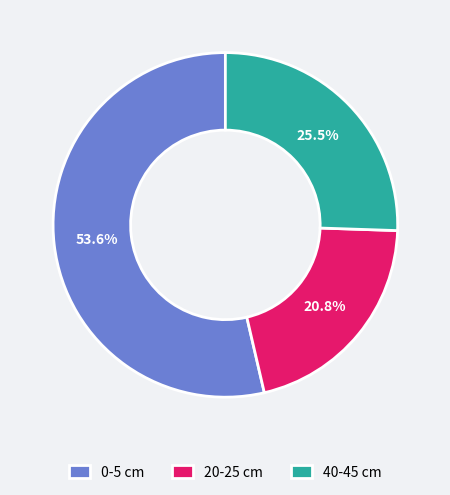

Is there a majority slice in this chart?

Yes